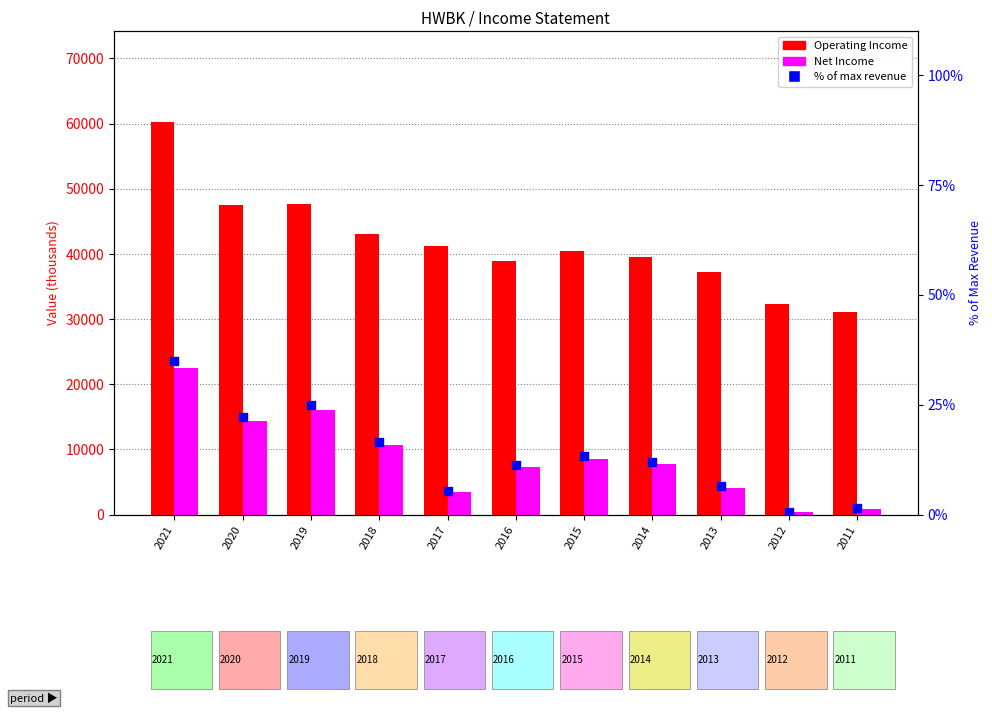

Which series has the widest spread of Y values?

Operating Income